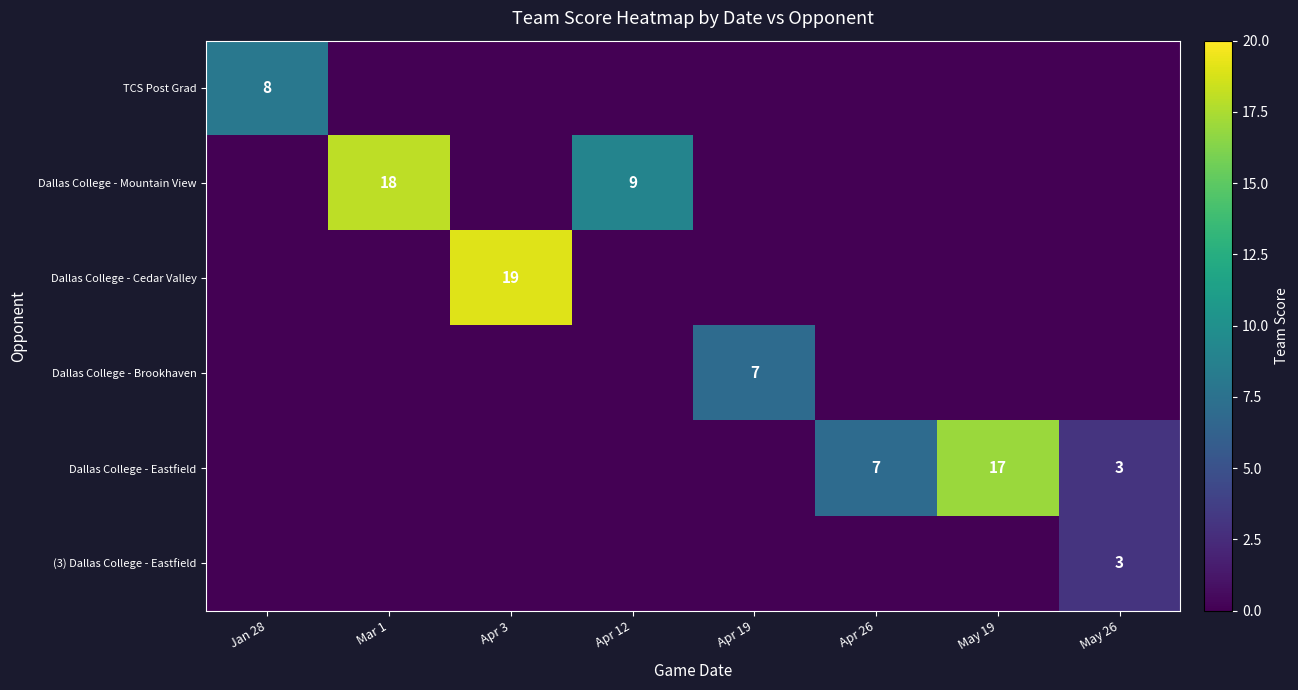

The value of Dallas College - Eastfield at May 19 is 17. True or false?

True